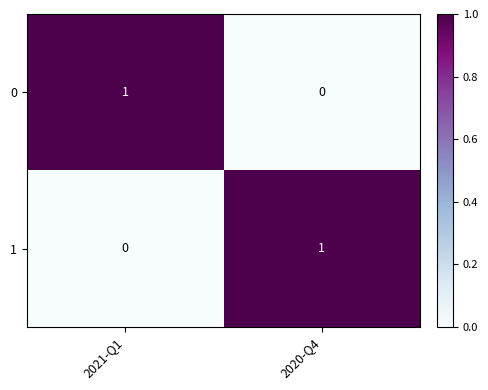

The 1 series shows 1 at 2020-Q4. True or false?

True